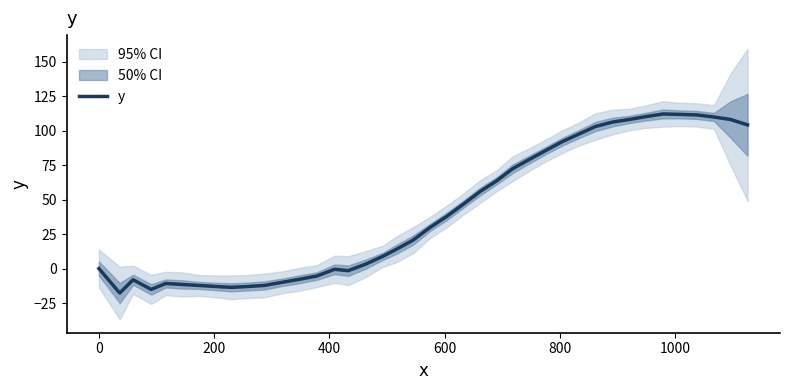

What is the sum of all values?

1639.8